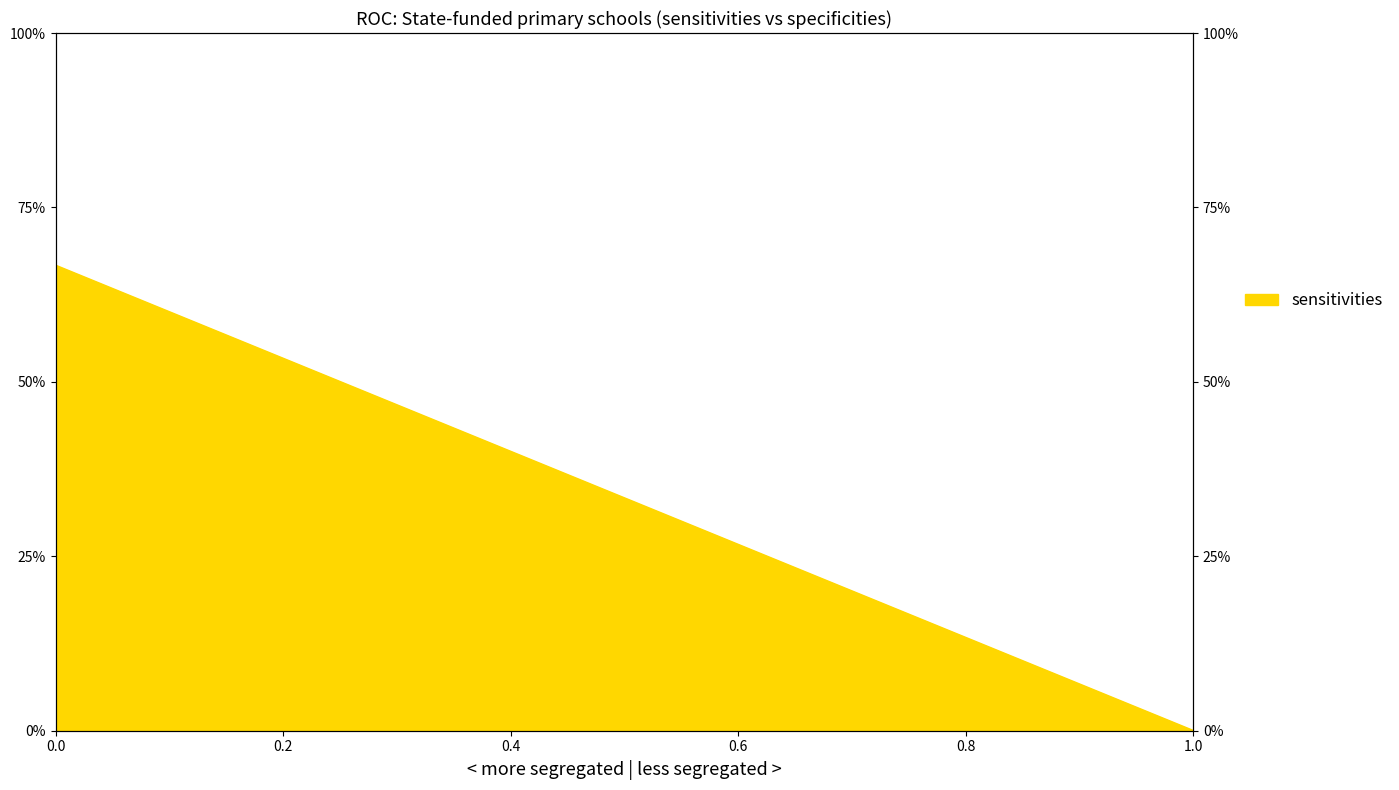

Does the chart have visible grid lines?

No